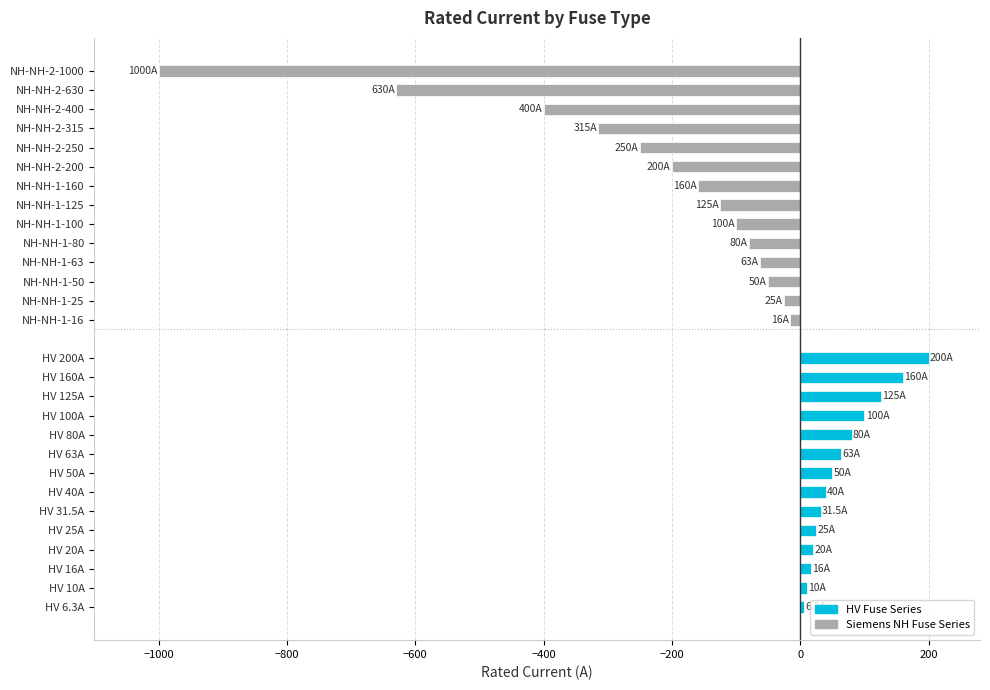

What is the greatest value displayed?

200.0